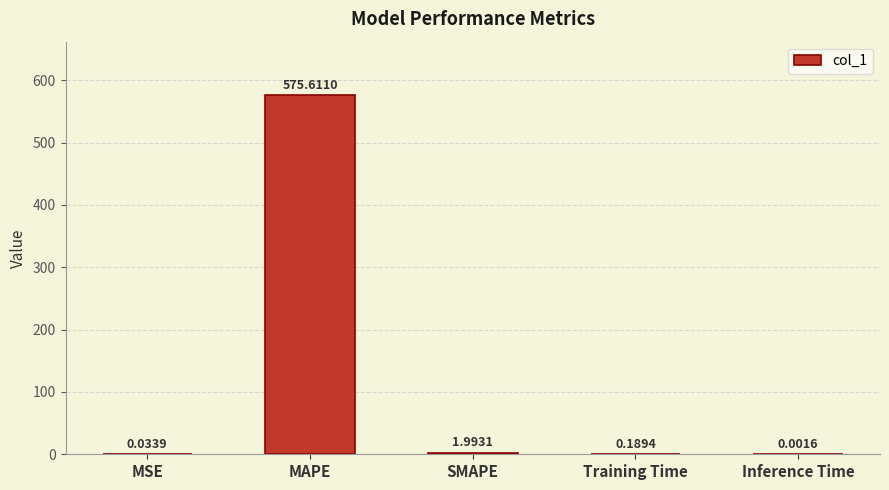

Which has a higher value, SMAPE or Training Time?

SMAPE